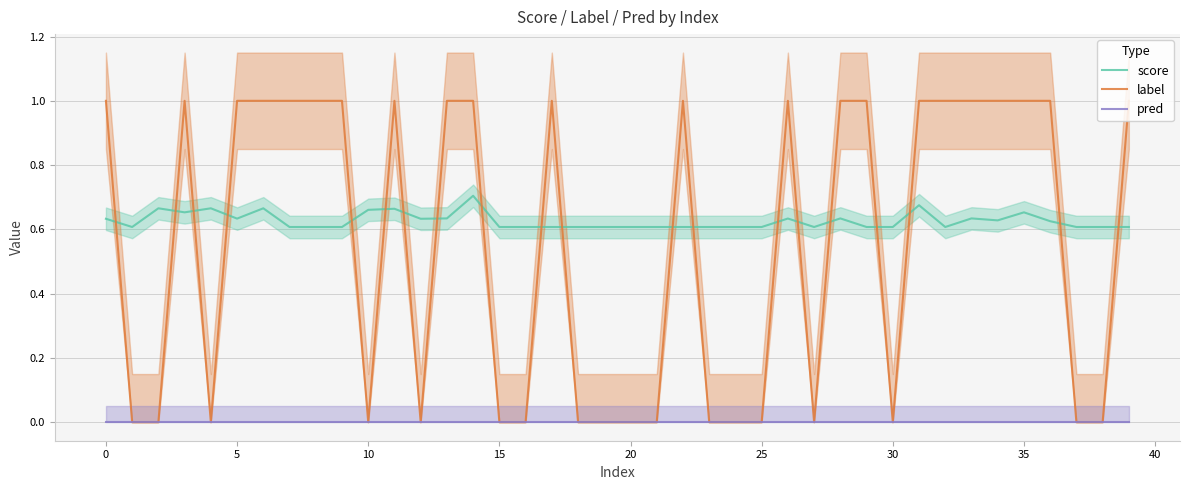

True or false: label has a value of 0.3 at 10.

False